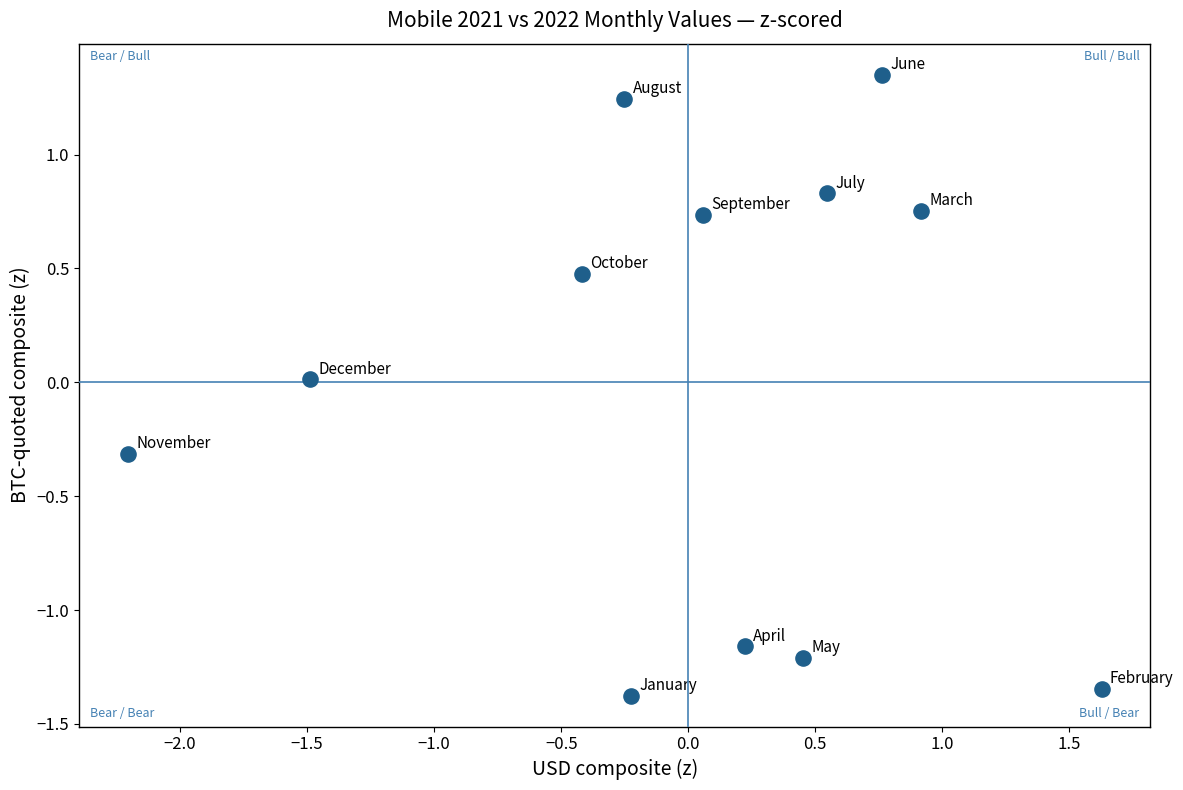

What is the range of X values (max minus min)?

3.8